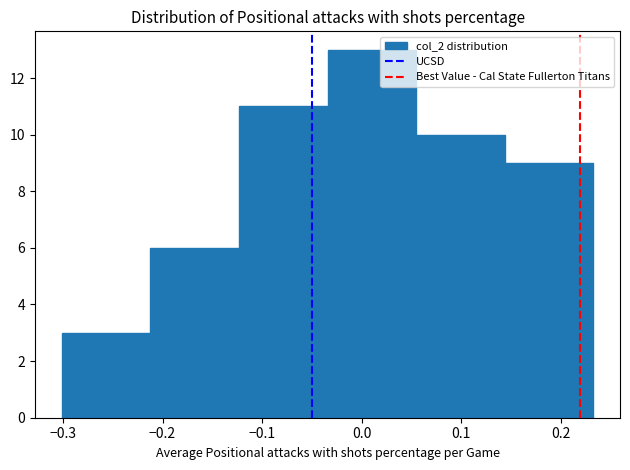

How tall is the bar that spans -0.03 to 0.05 on the x-axis? Neither the bar edges nor the heights are printed on the chart, so give them approximately, as read against the axes.

13